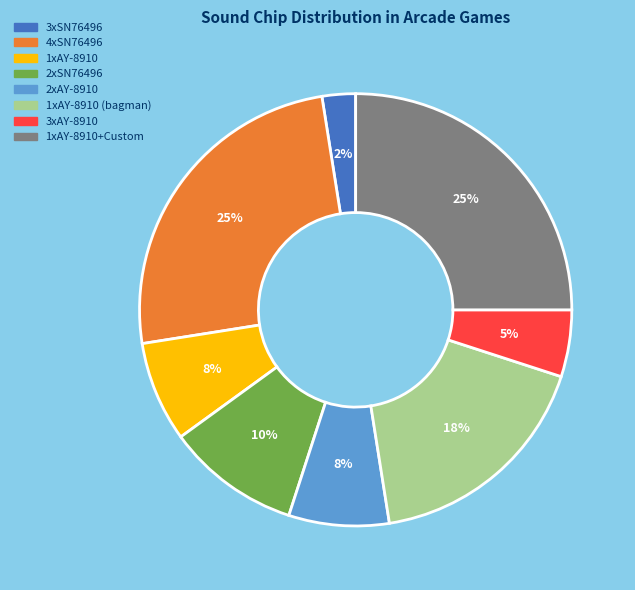

Count the number of slices in the pie.

8